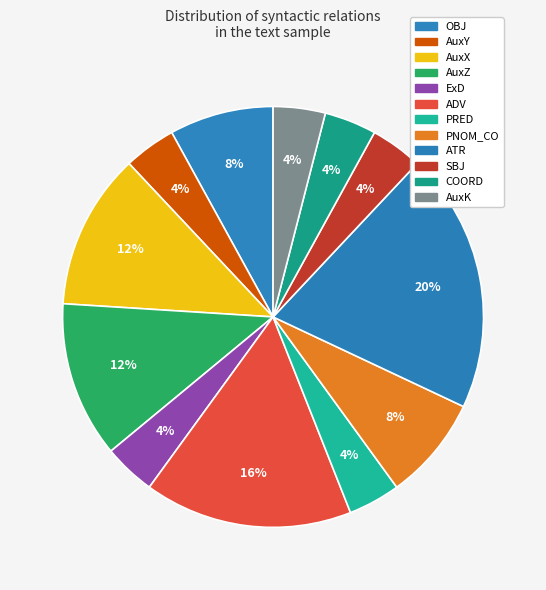

How many slices are in this pie chart?

12